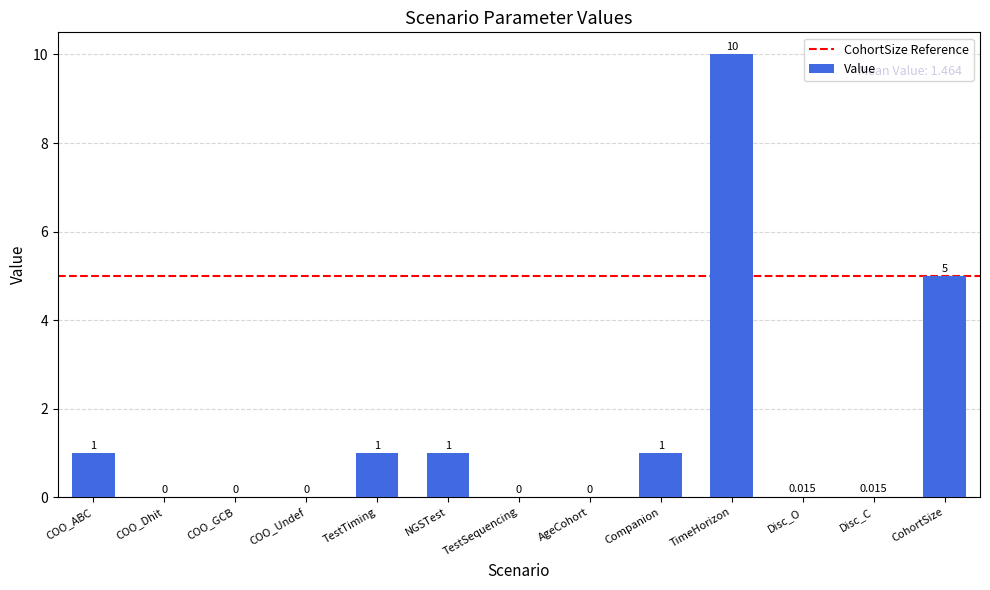

Which has a higher value, NGSTest or COO_GCB?

NGSTest